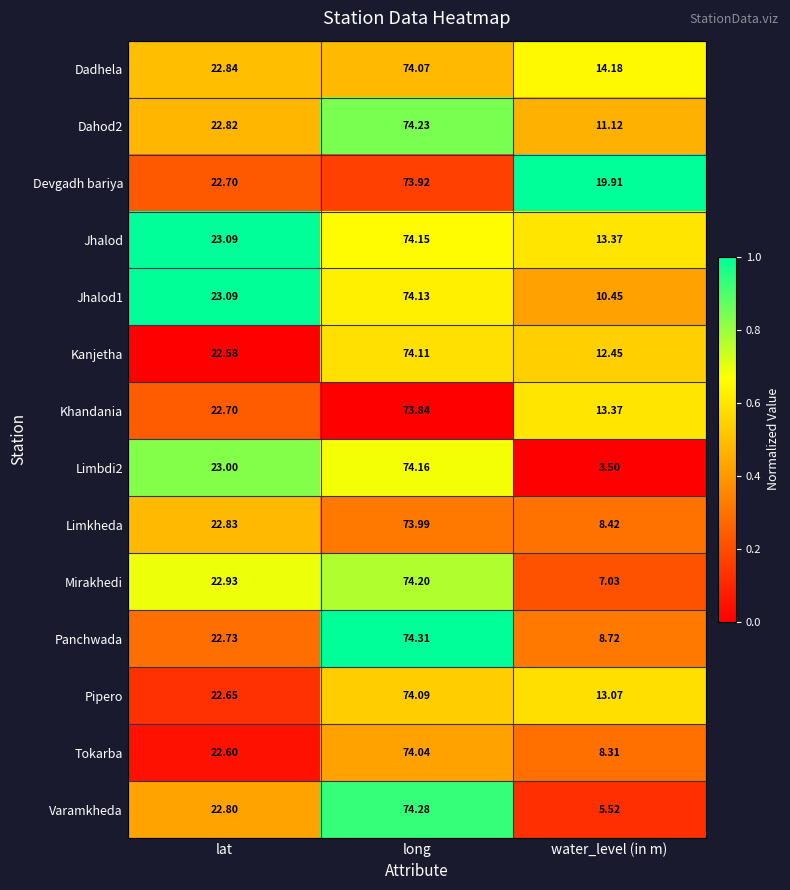

Rank the categories by Pipero value from highest to lowest.

long, lat, water_level (in m)